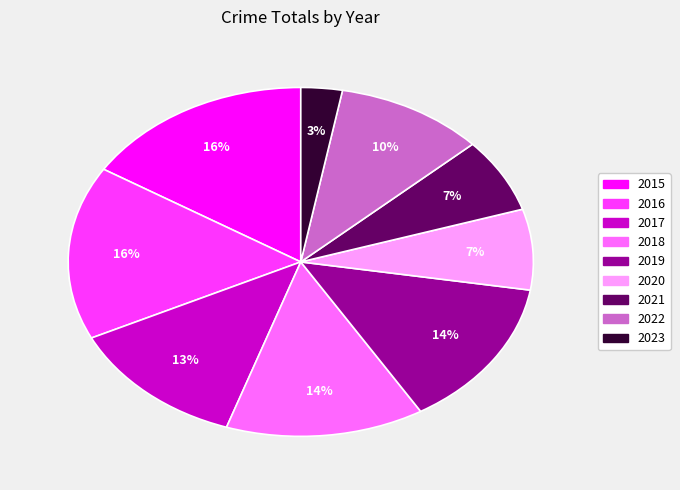

To the nearest percent, what percentage of the pie is 2017?

13%